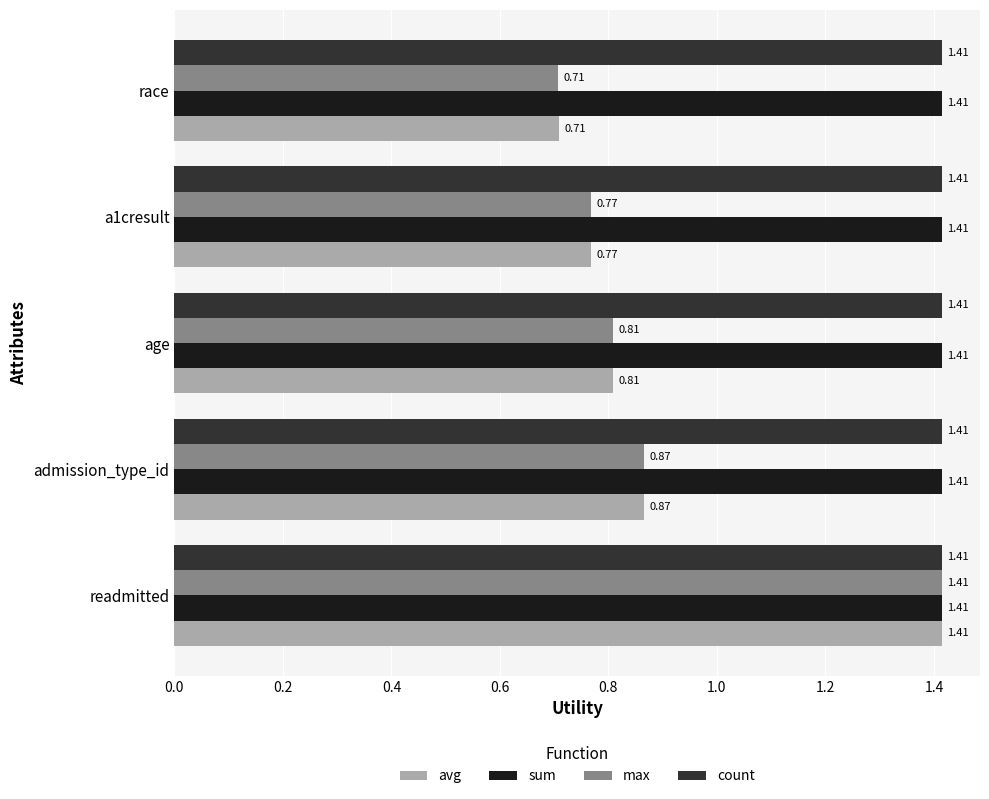

At how many categories does at least one series exceed 1?

5